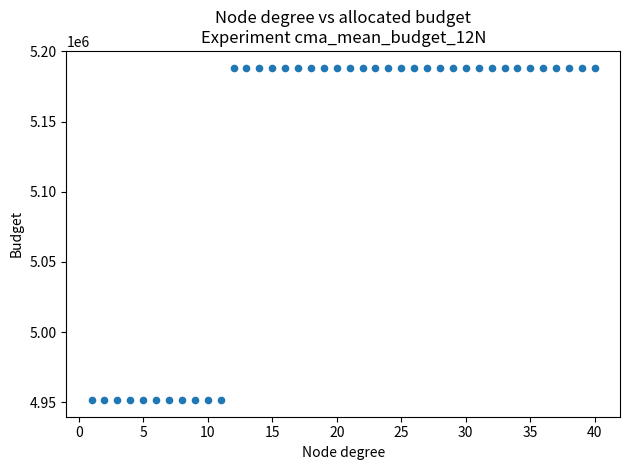

What is the range of X values (max minus min)?

39